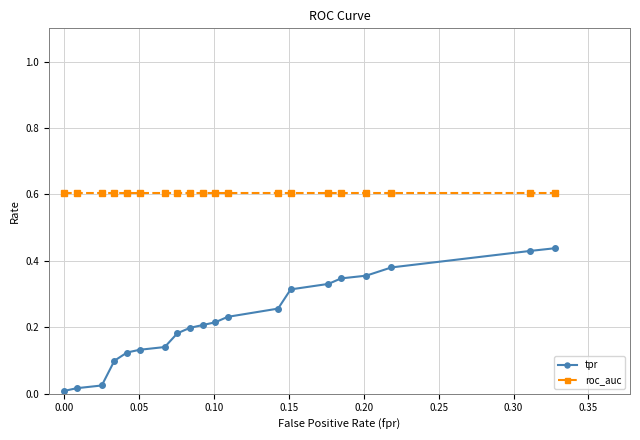

What is the sum of all roc_auc values?

12.1